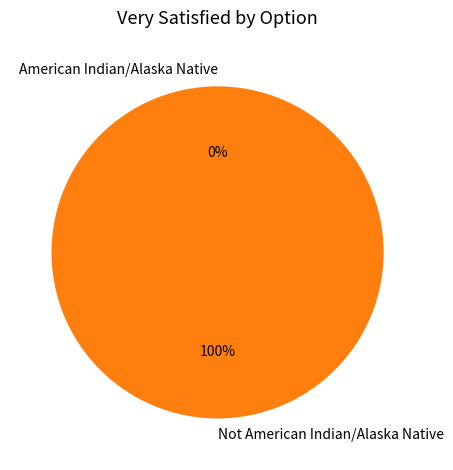

Which slice is the largest?

Not American Indian/Alaska Native